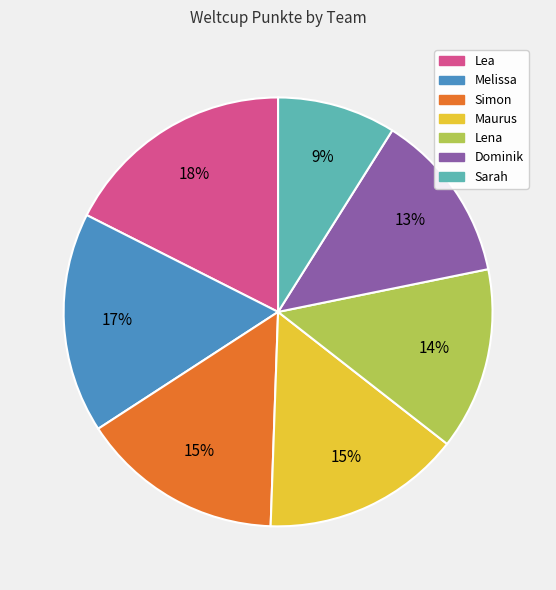

How many segments does this pie chart have?

7